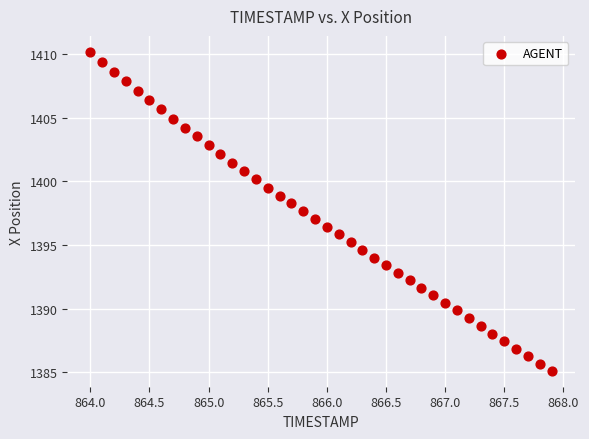

What is the range of X values (max minus min)?

3.9